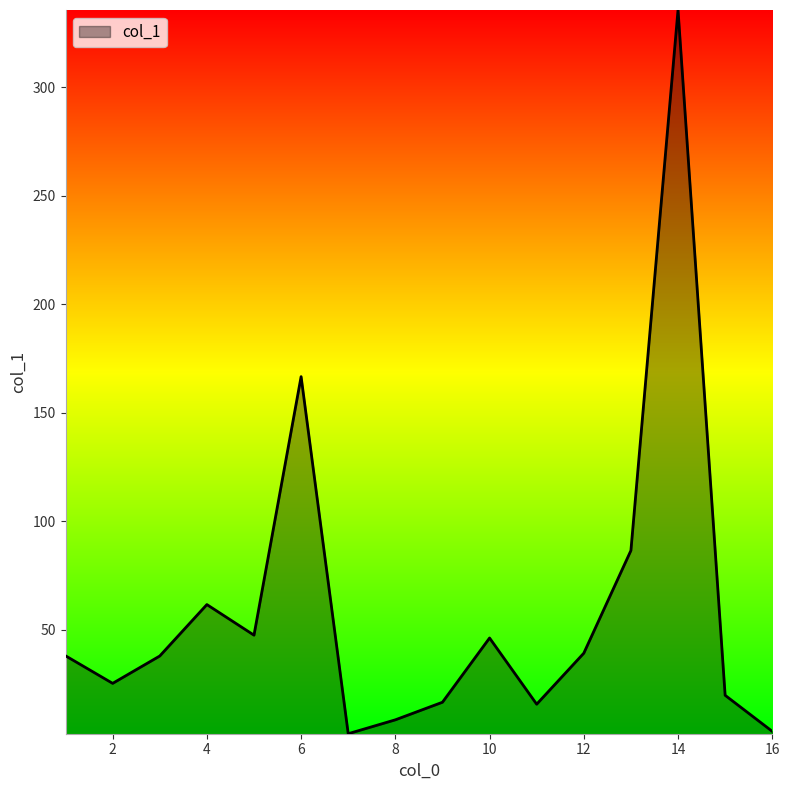

What is the maximum value shown in the chart?

335.6